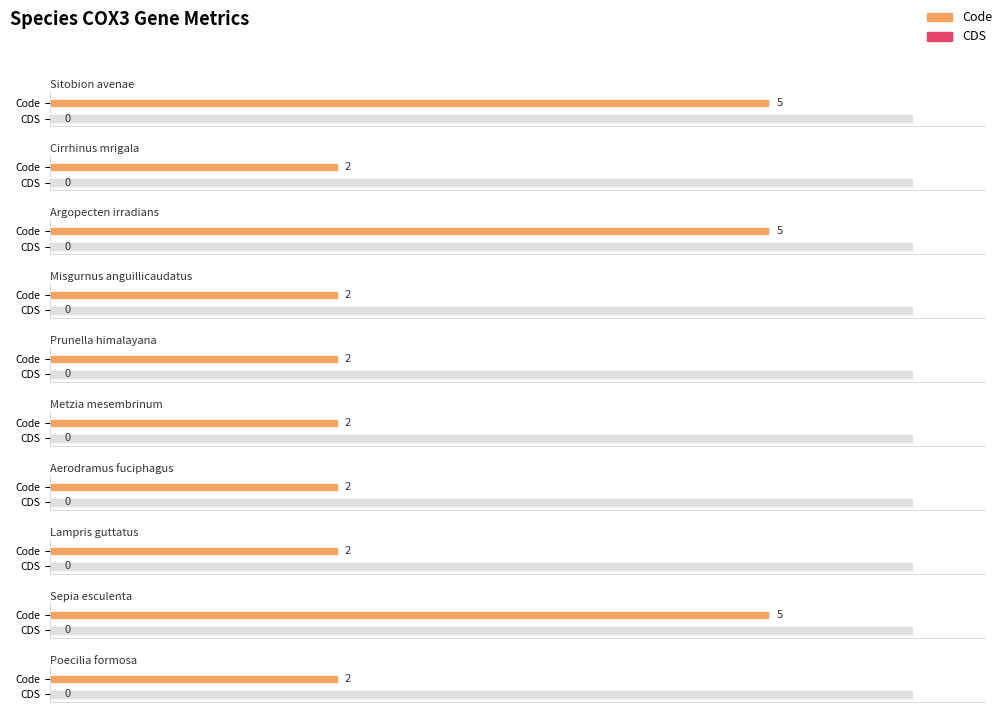

What is the minimum value for Code?

2